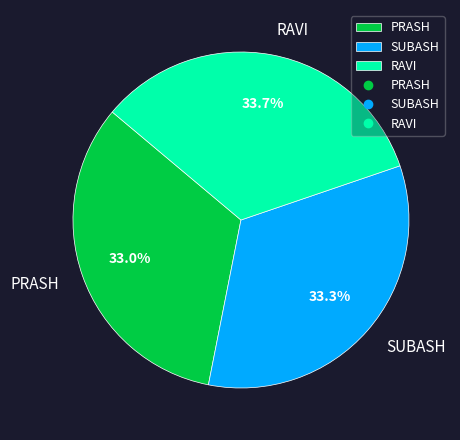

What percentage is NOT represented by PRASH?

67.0%